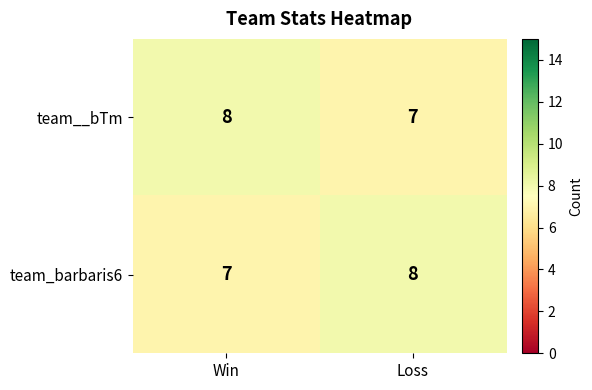

Rank the categories by team_barbaris6 value from lowest to highest.

Win, Loss